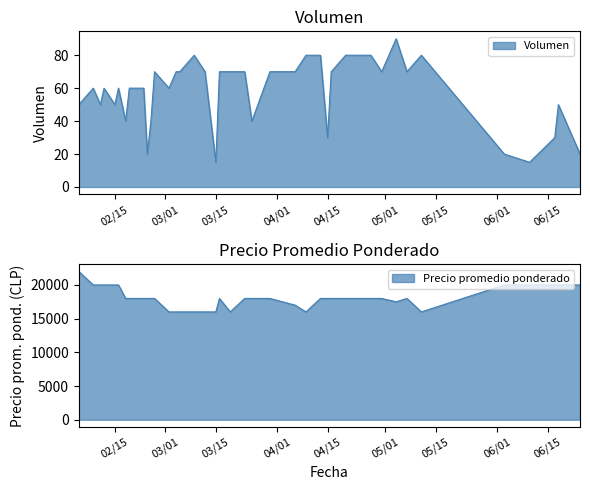

True or false: Precio promedio ponderado and Volumen cross at least once.

False